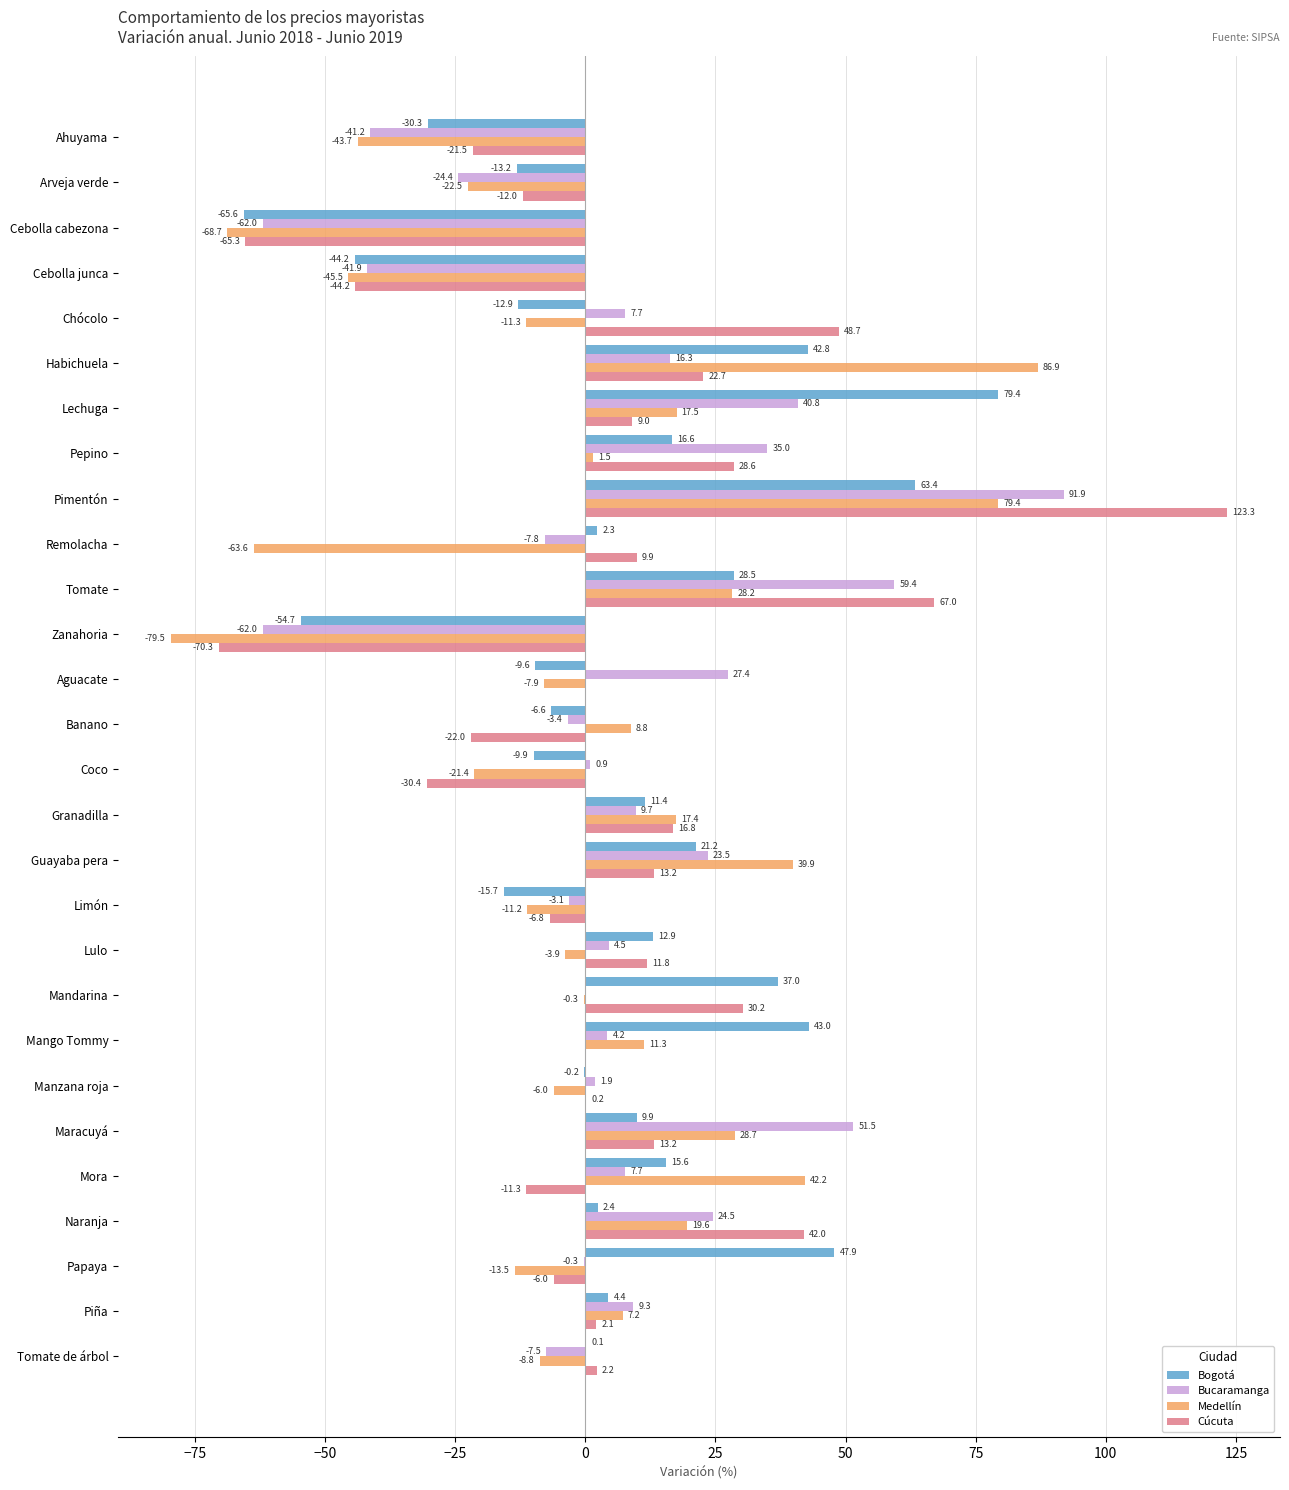

Which series has the largest range (max minus min)?

Cúcuta